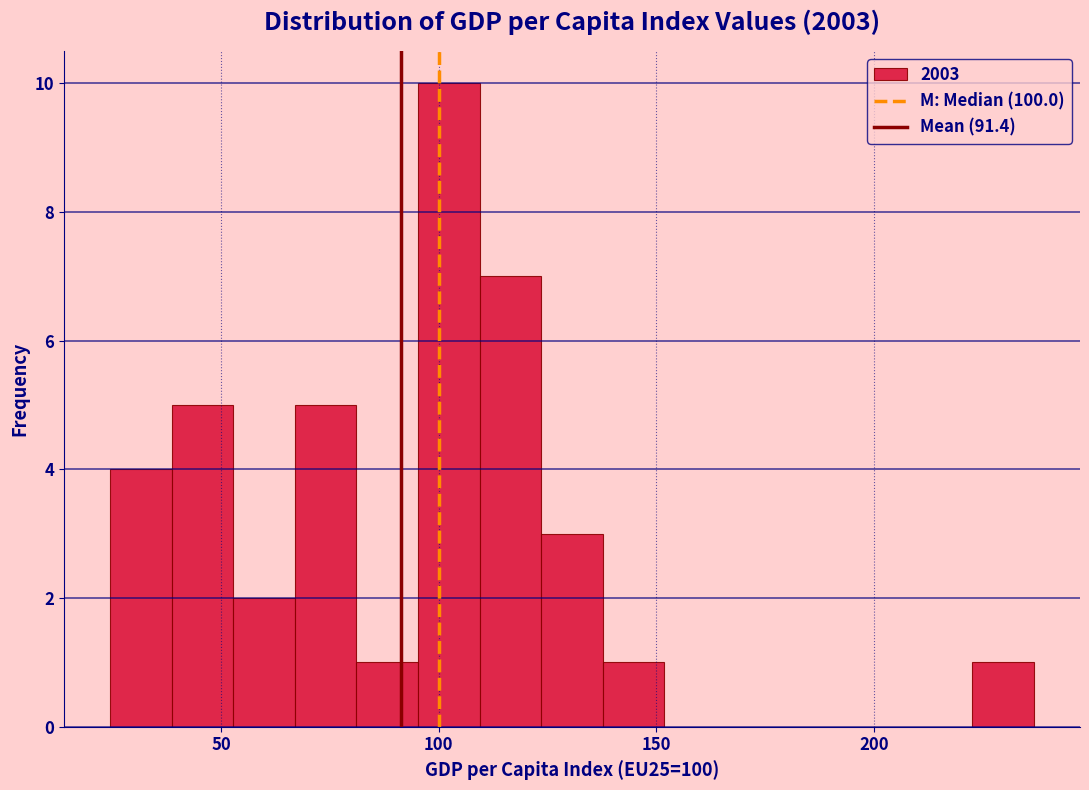

Read against the x-axis, roughly where is the centre of the tallest bar?

100